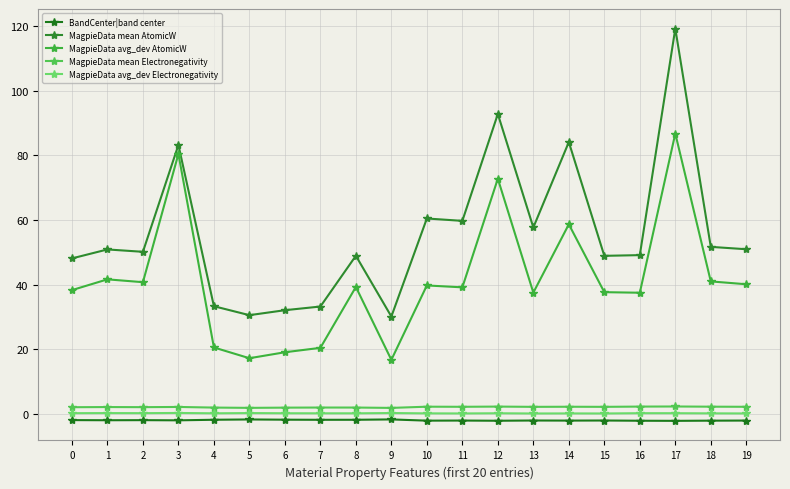

At which category does BandCenter|band center reach its first local valley?

1